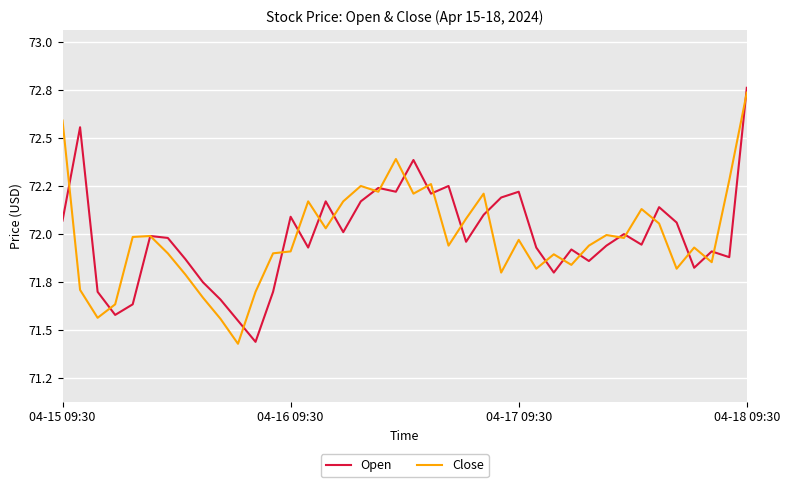

What is the sum of all Close values?

2879.3